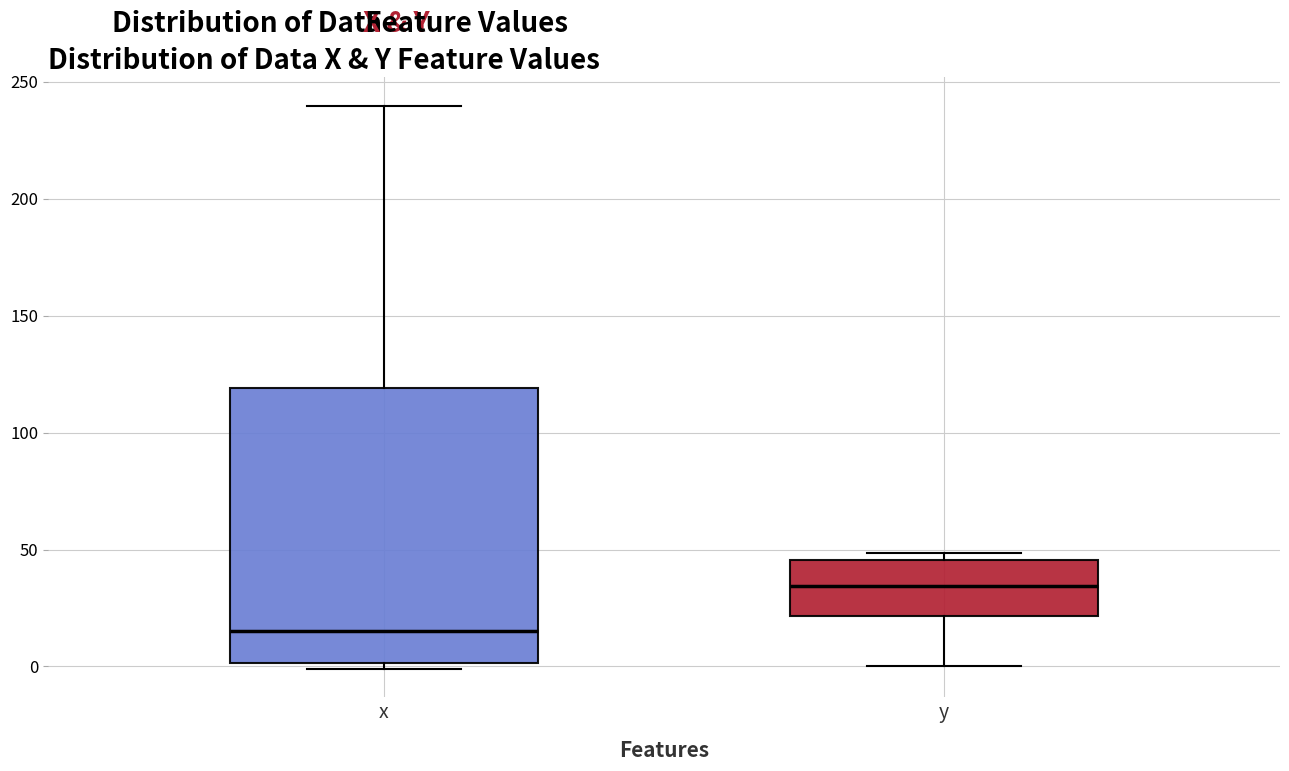

Reading left to right, read every box against the y-axis: the position of its median line, the range the box covers, and the ends of its whiskers. The values are not printed on the chart, so give them approximately, as read against the axis.

x: median 15, box 0 to 120, whiskers 0 (just below the box's lower edge) to 240
y: median 35, box 20 to 45, whiskers 0 to 50